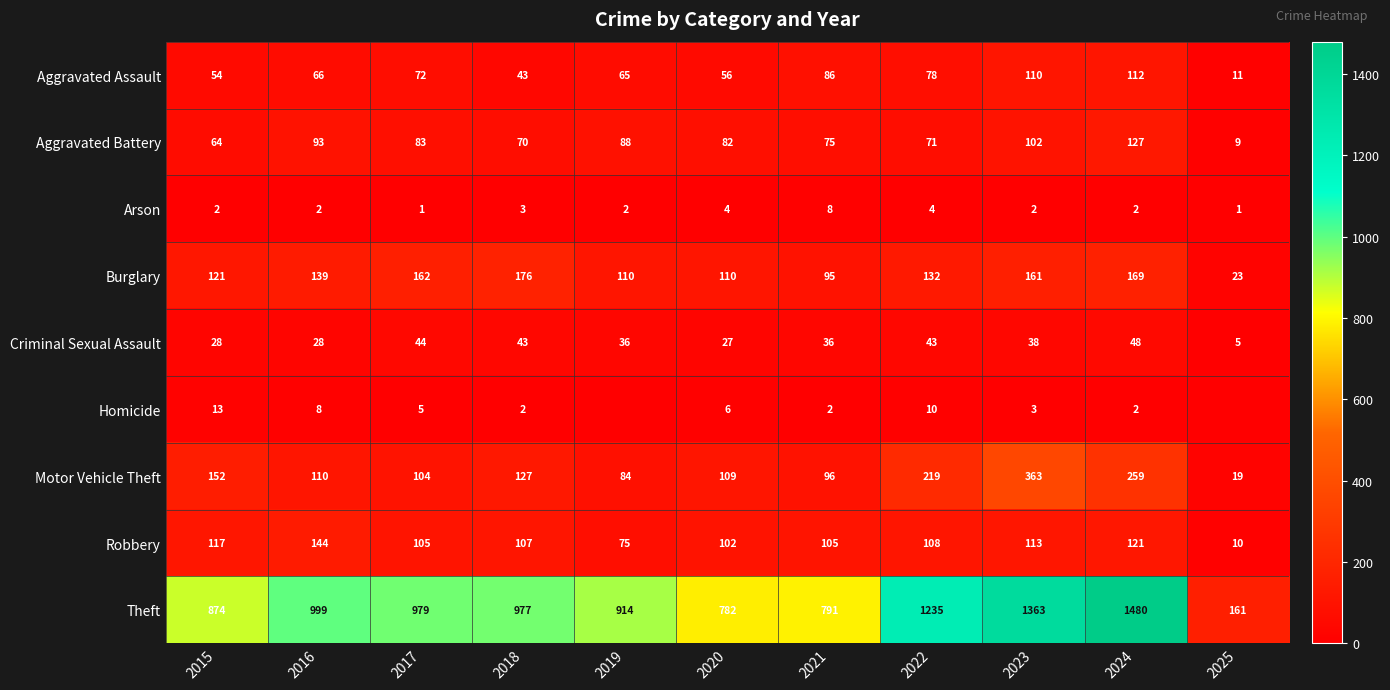

At which label does Aggravated Battery first exceed 82?

2016